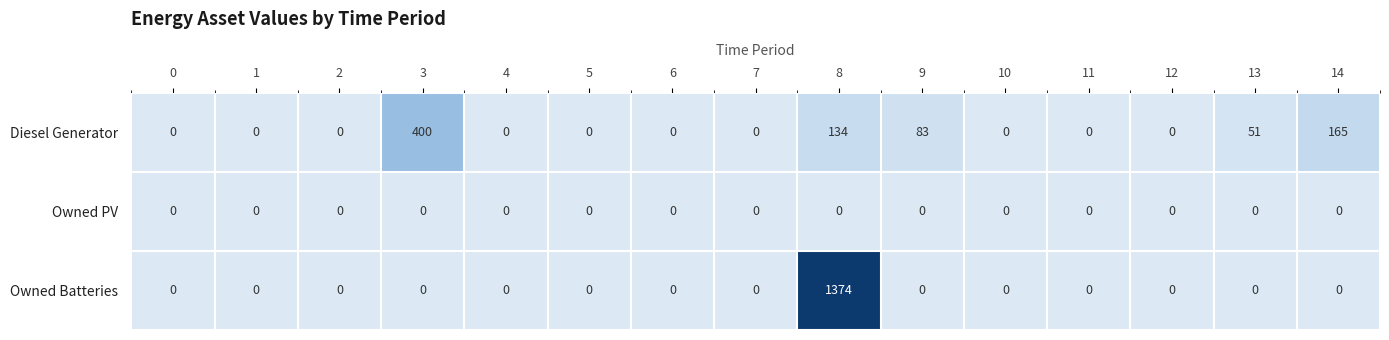

At how many categories does at least one series exceed 966?

1